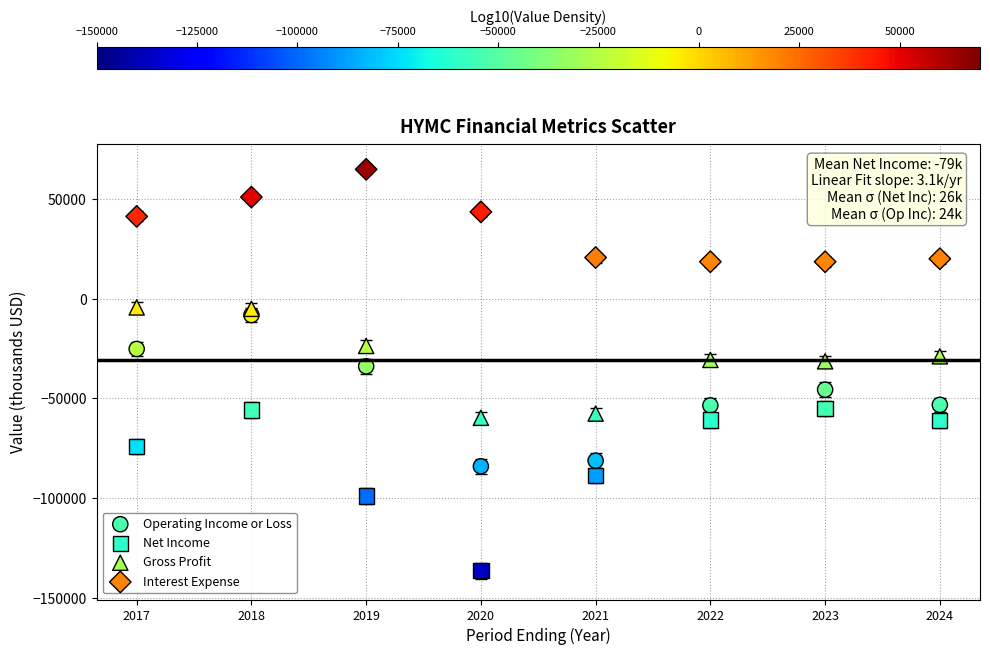

Which series reaches the maximum Y coordinate?

Interest Expense